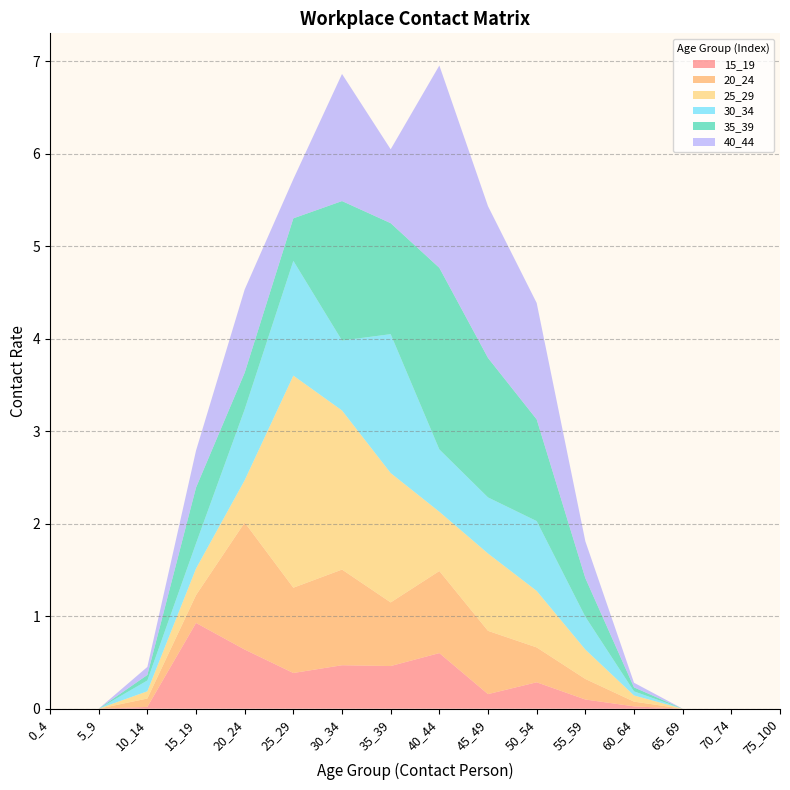

Reading left to right, list all the values displayed in this chart.

15_19: 0.0	0.0	0.0	0.9	0.6	0.4	0.5	0.5	0.6	0.2	0.3	0.1	0.0	0.0	0.0	0.0
20_24: 0.0	0.0	0.1	0.3	1.4	0.9	1.0	0.7	0.9	0.7	0.4	0.2	0.1	0.0	0.0	0.0
25_29: 0.0	0.0	0.1	0.3	0.5	2.3	1.7	1.4	0.6	0.8	0.6	0.3	0.1	0.0	0.0	0.0
30_34: 0.0	0.0	0.1	0.3	0.8	1.2	0.8	1.5	0.7	0.6	0.8	0.4	0.0	0.0	0.0	0.0
35_39: 0.0	0.0	0.1	0.6	0.4	0.5	1.5	1.2	2.0	1.5	1.1	0.4	0.0	0.0	0.0	0.0
40_44: 0.0	0.0	0.1	0.4	0.9	0.4	1.4	0.8	2.2	1.6	1.3	0.4	0.1	0.0	0.0	0.0